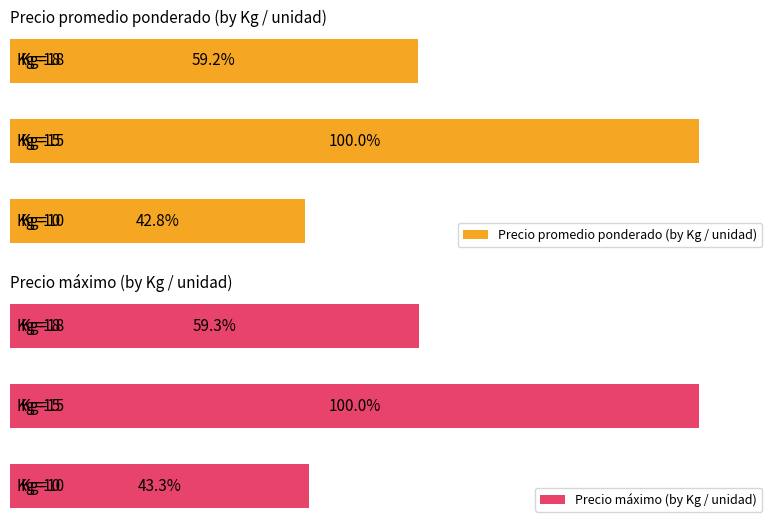

Is it true that Precio máximo (by Kg / unidad) equals 82.2 at 2?

False